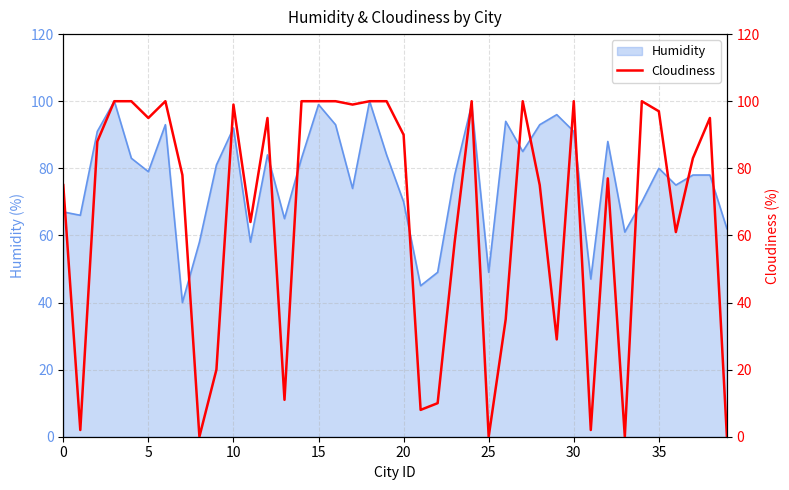

What is the minimum value for Humidity?

40